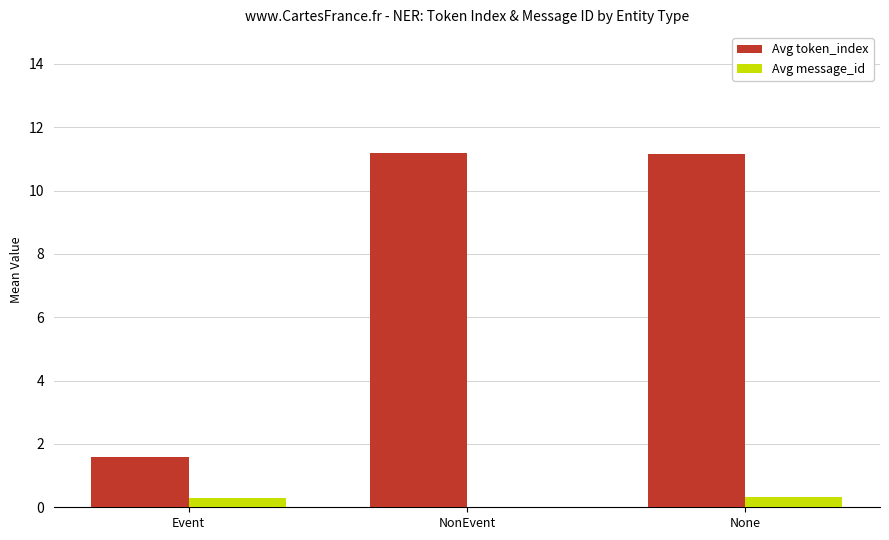

What is the approximate value of Avg token_index at NonEvent?

11.2